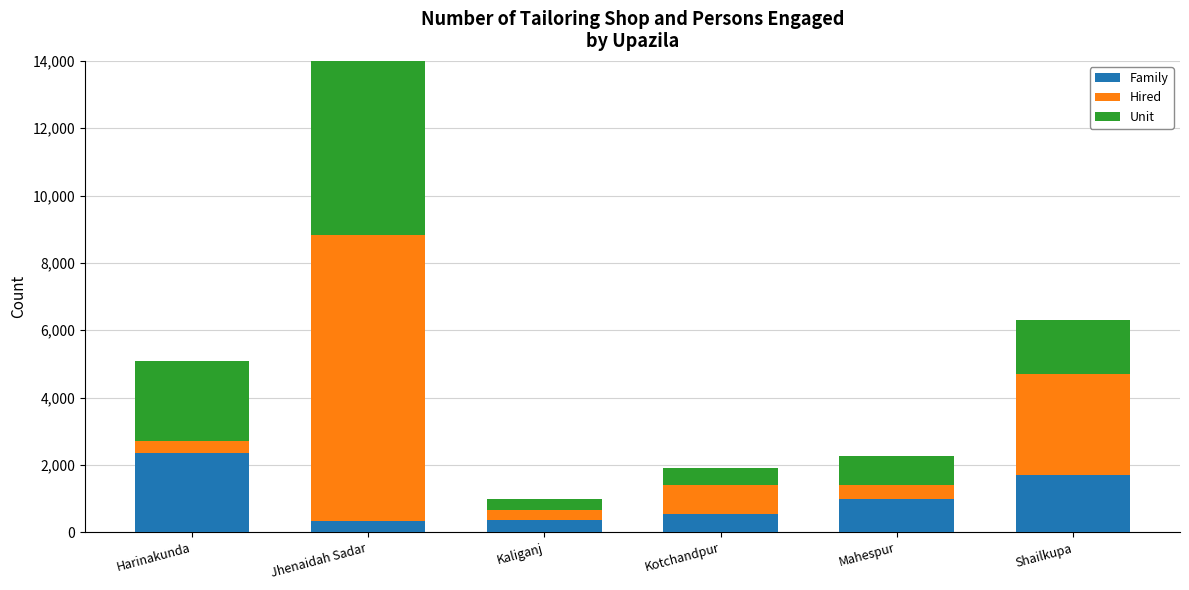

What is the value of the Hired bar at the 1st from the left?

362